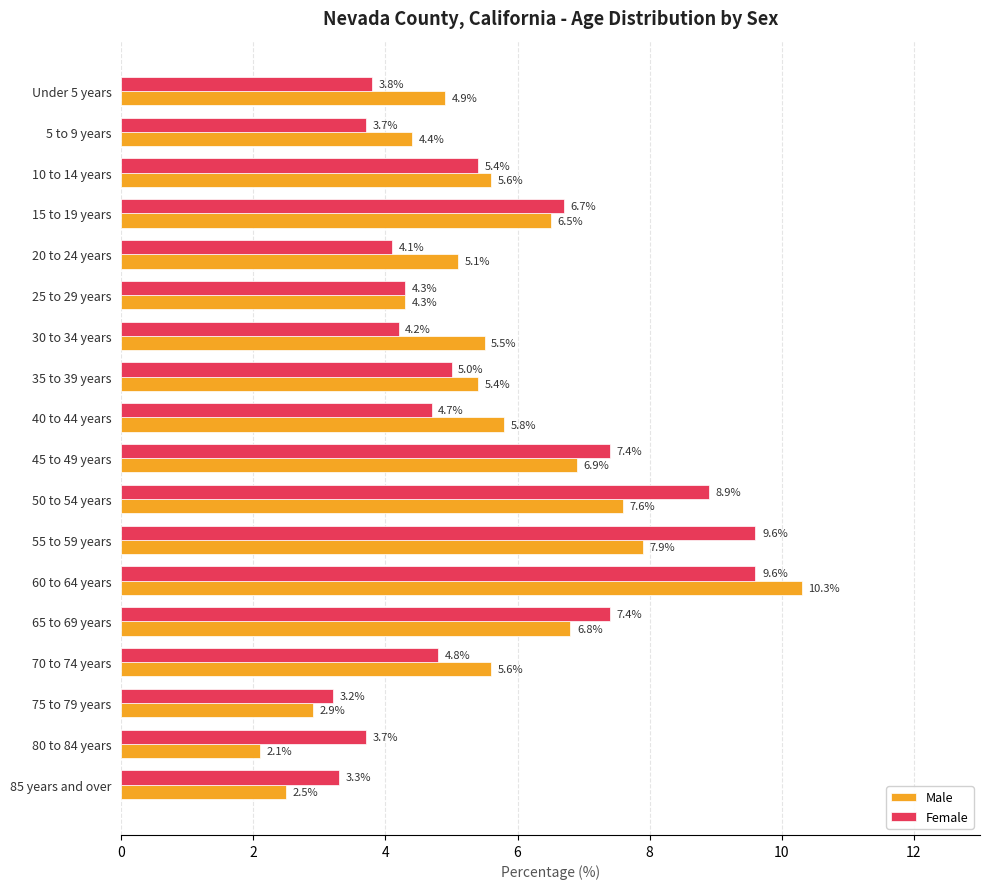

What is the highest value of the Male series?

10.3